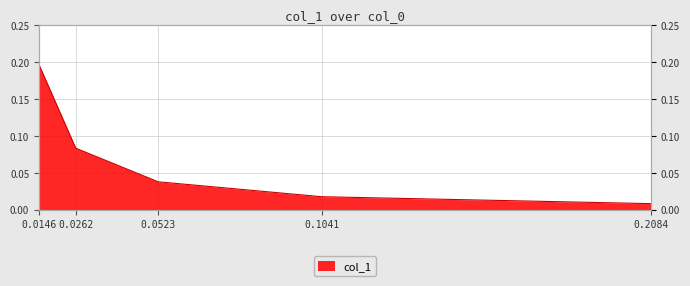

Which label corresponds to the smallest value in the chart?

0.2084